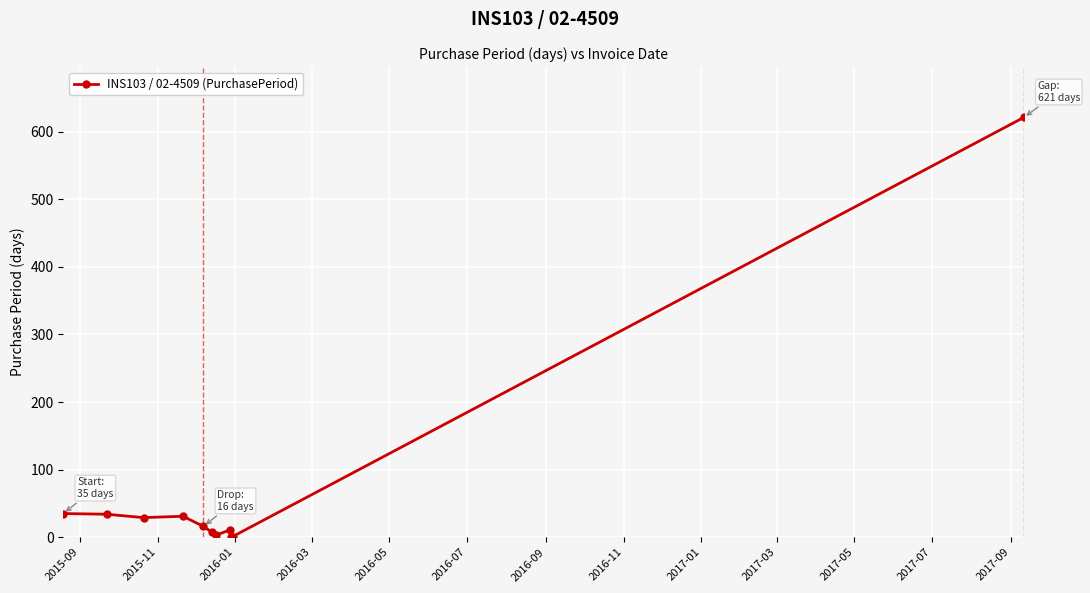

What is the value of the 9th point from the left?

1